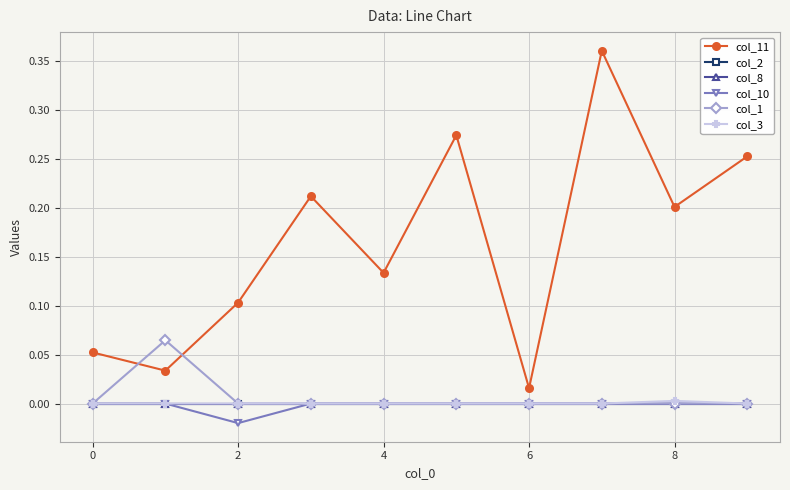

Is this an area chart (filled region under the line)?

No